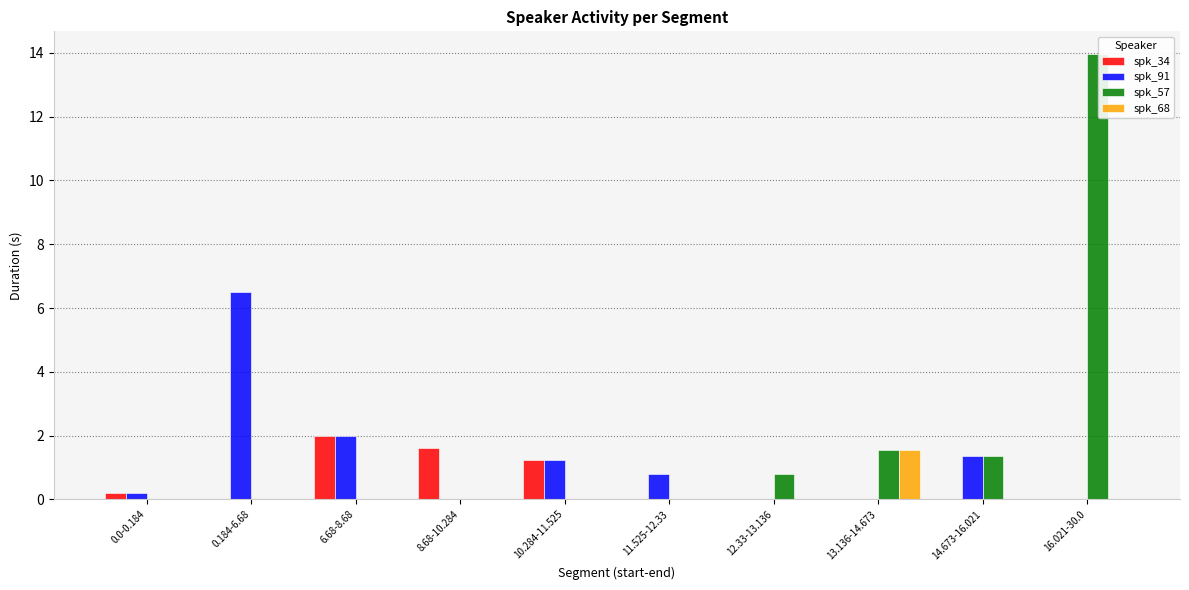

Which category has the highest value across all series?

16.021-30.0